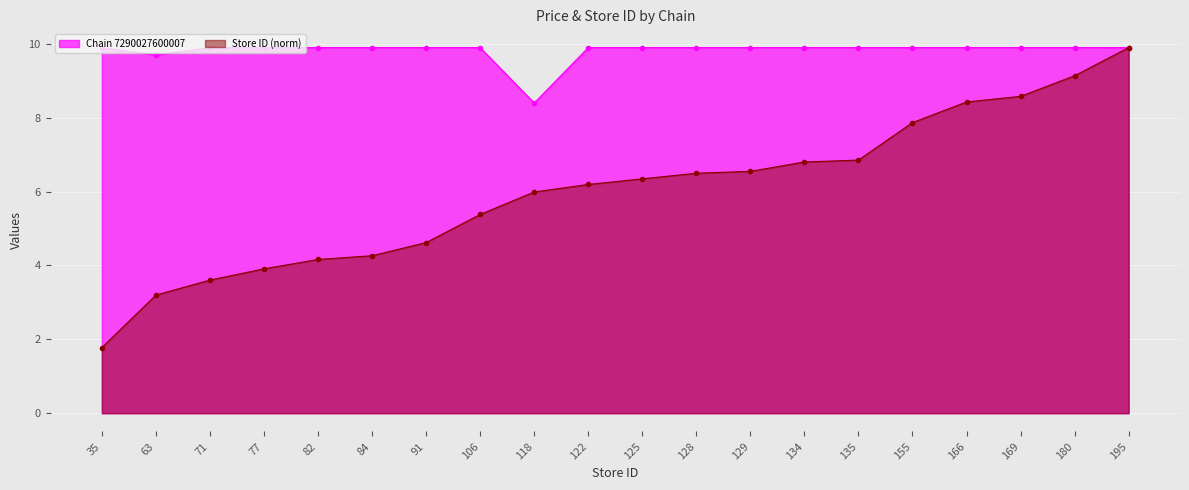

At how many categories does at least one series exceed 4?

20